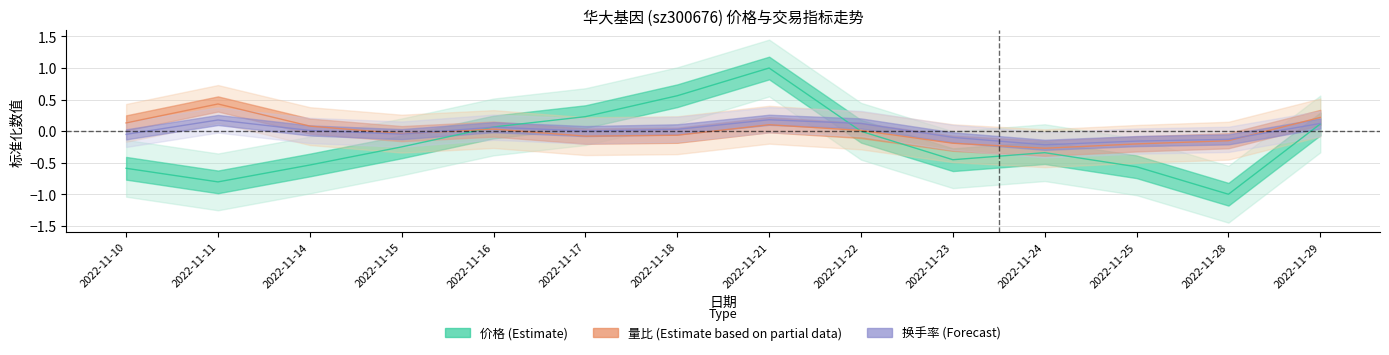

At which category is the sum across all series the highest?

2022-11-21